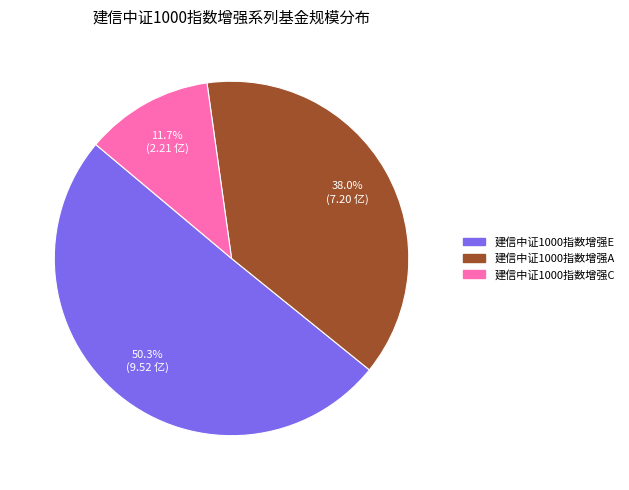

What percentage is the 建信中证1000指数增强A slice, to the nearest percent?

38%